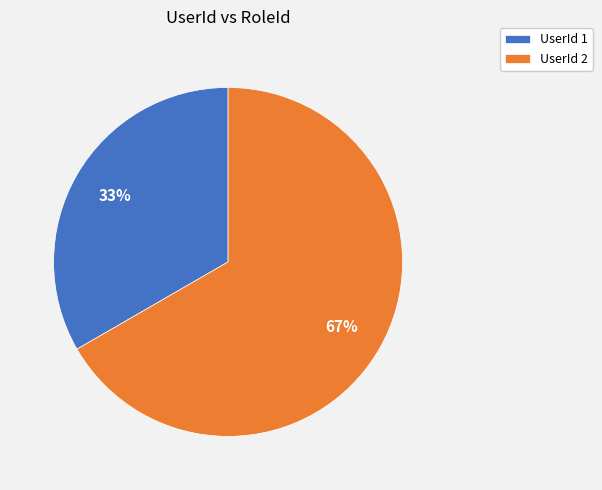

Which slice is the smallest?

UserId 1